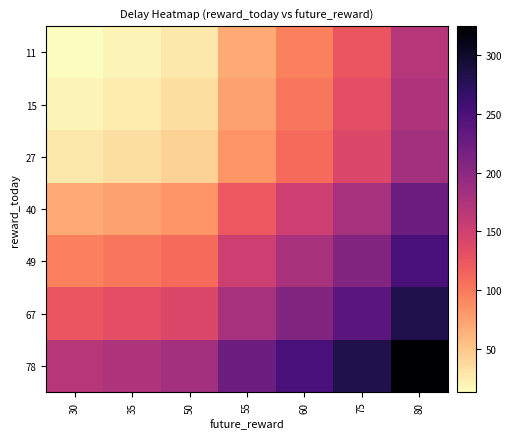

Rank the series by their maximum value, from lowest to highest.

11, 15, 27, 40, 49, 67, 78